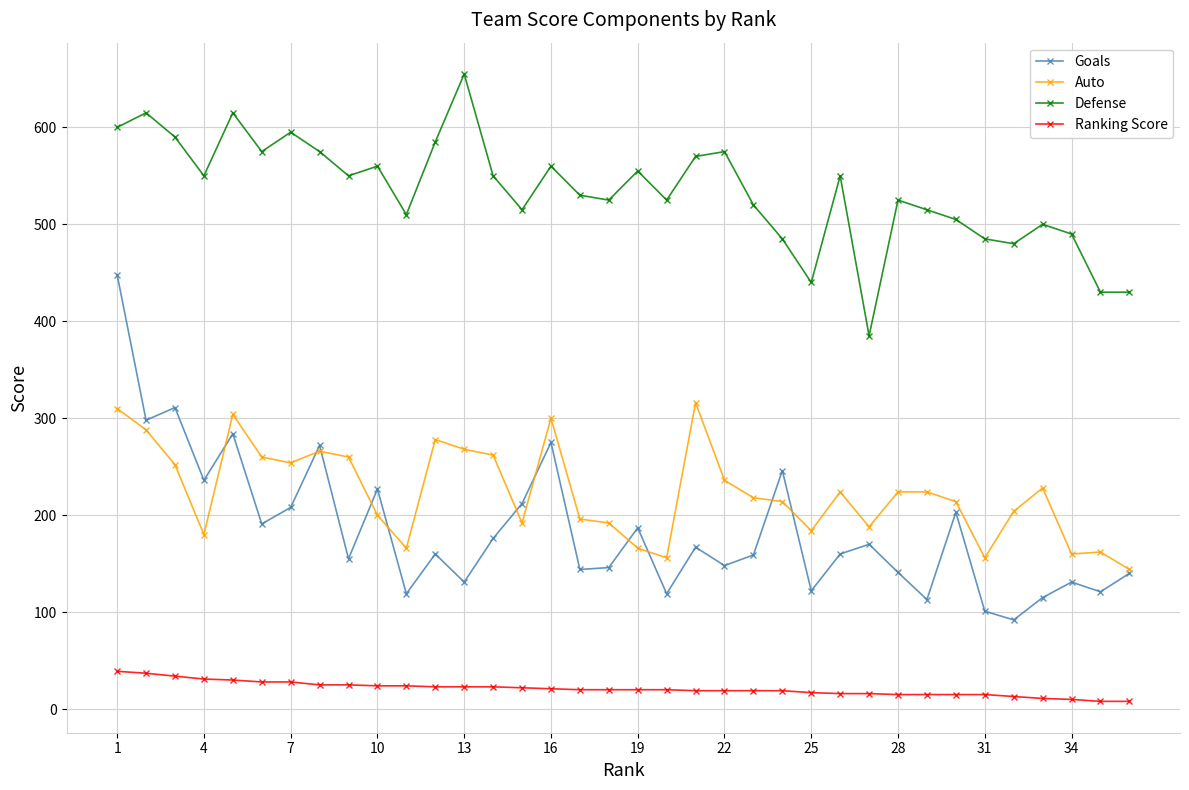

Which series has the largest total across all categories?

Defense